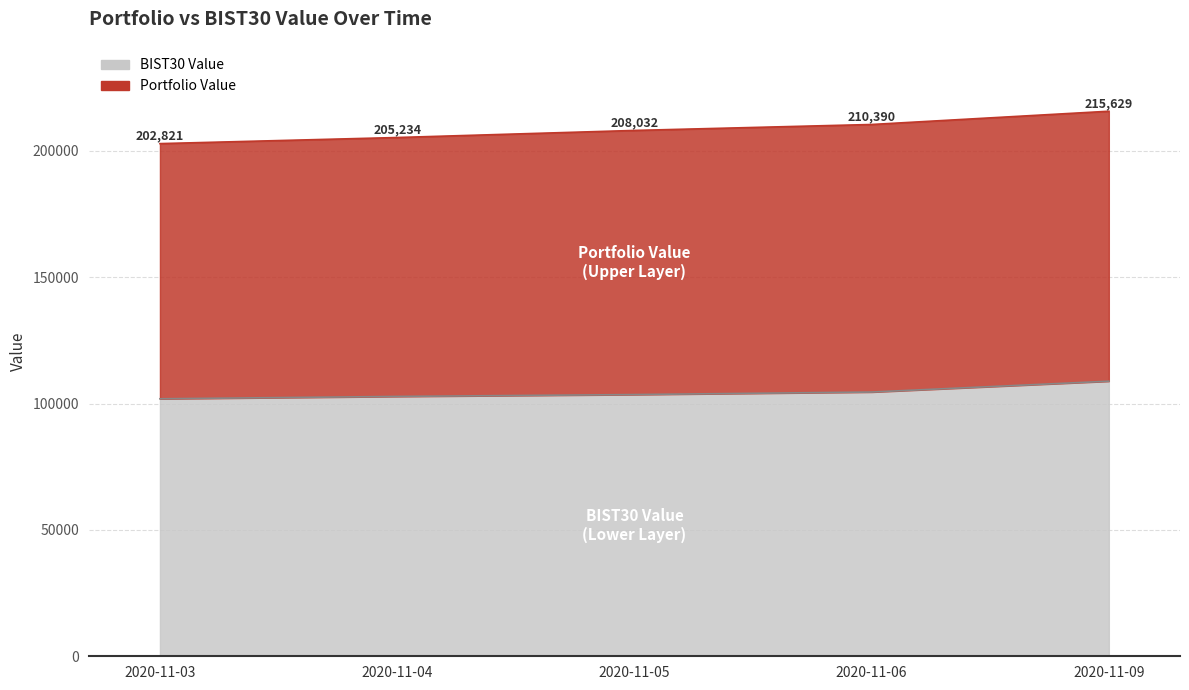

True or false: the data shows 26741.0 at 2020-11-04.

False